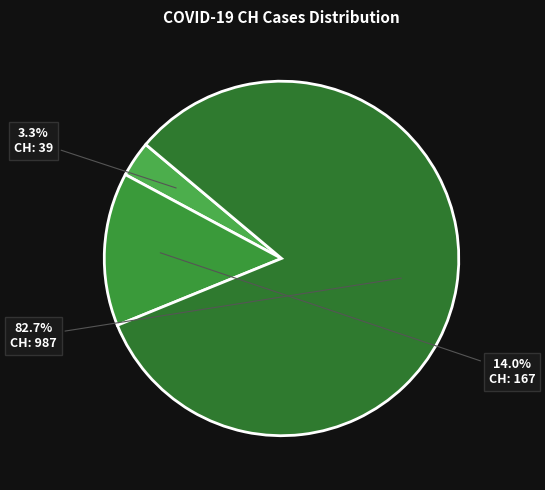

Count the number of slices in the pie.

3